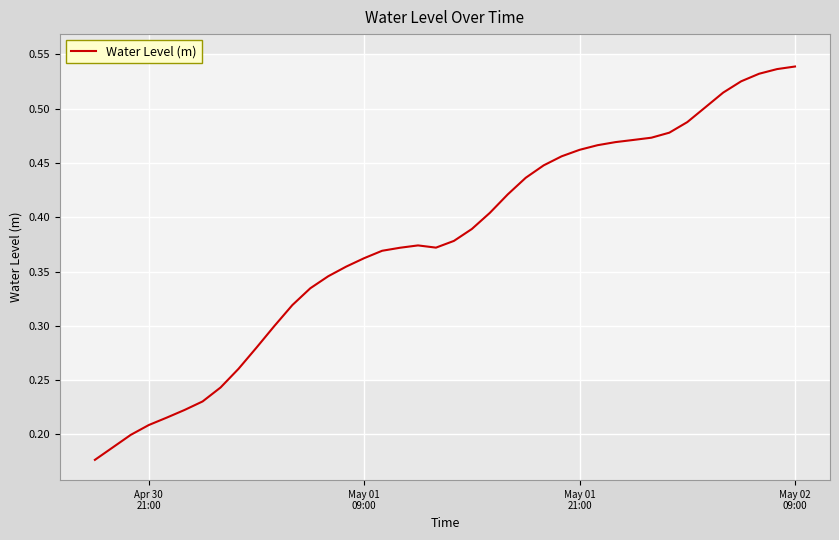

How many lines are shown in the chart?

1